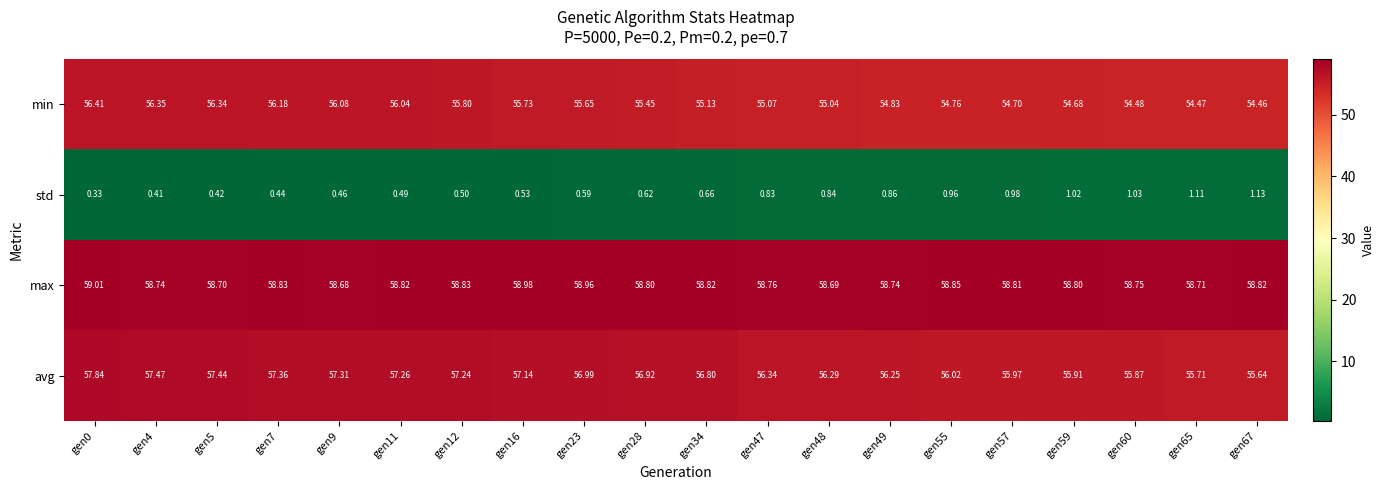

At gen16, list the series in order from smallest to largest.

std, min, avg, max